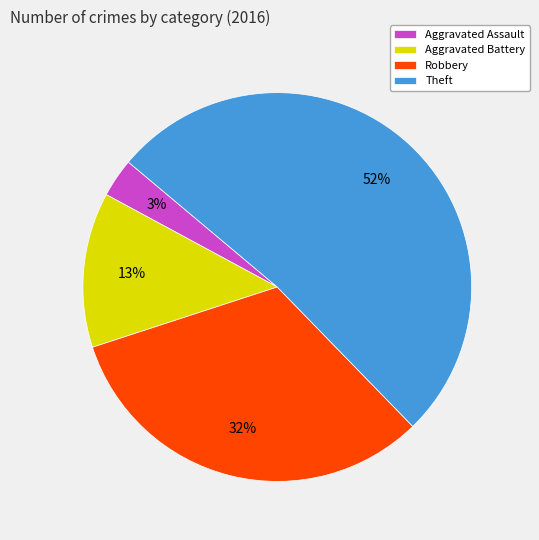

Count the number of slices in the pie.

4